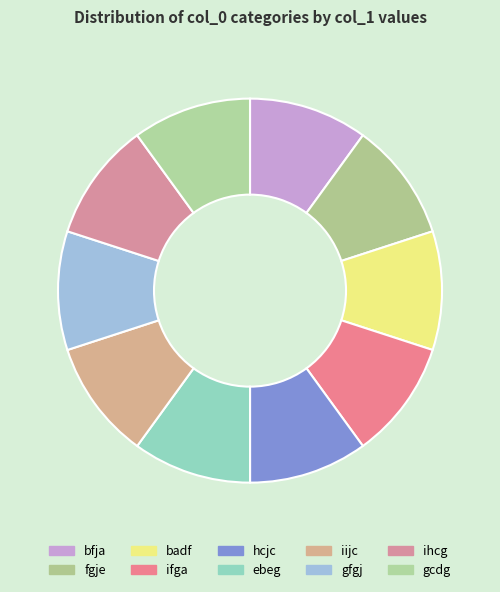

To the nearest percent, what portion does gfgj represent?

10%